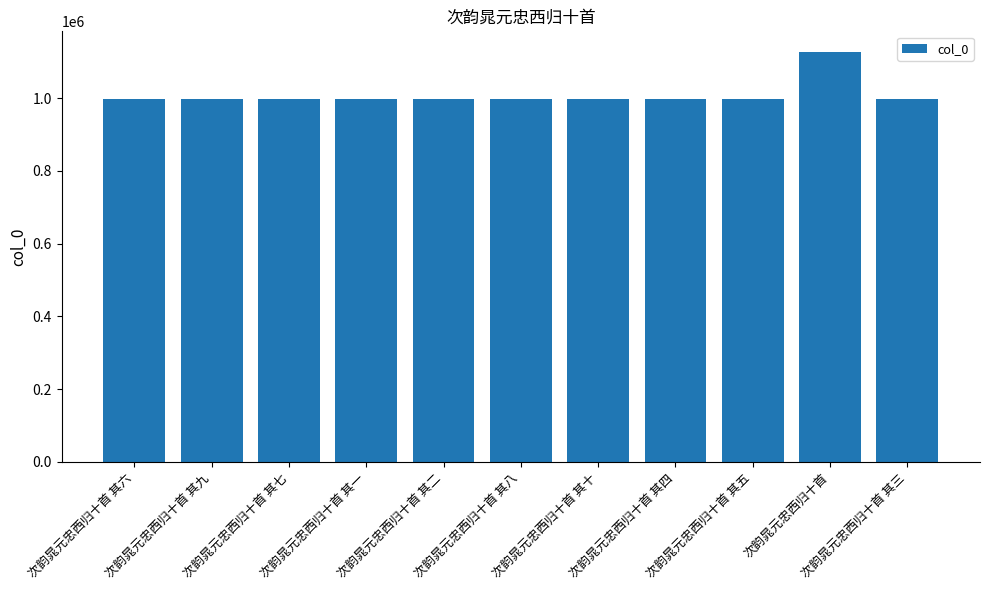

Are the bars horizontal?

No